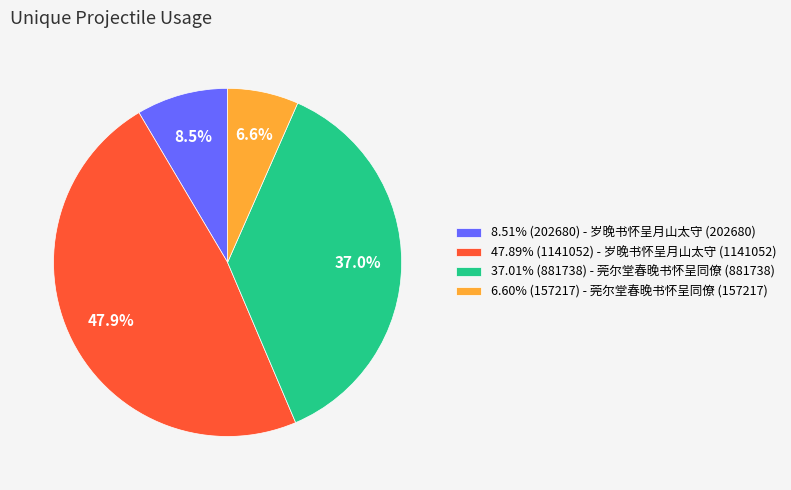

Approximately how many times larger is the value at 37.01% (881738) - 莞尔堂春晚书怀呈同僚 (881738) compared to 8.51% (202680) - 岁晚书怀呈月山太守 (202680)?

4.4